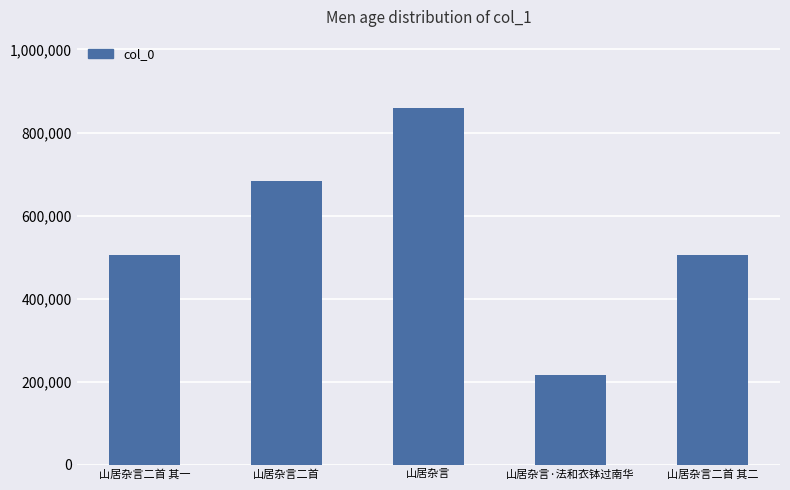

Approximately how many times larger is the value at 山居杂言 compared to 山居杂言·法和衣钵过南华?

4.0